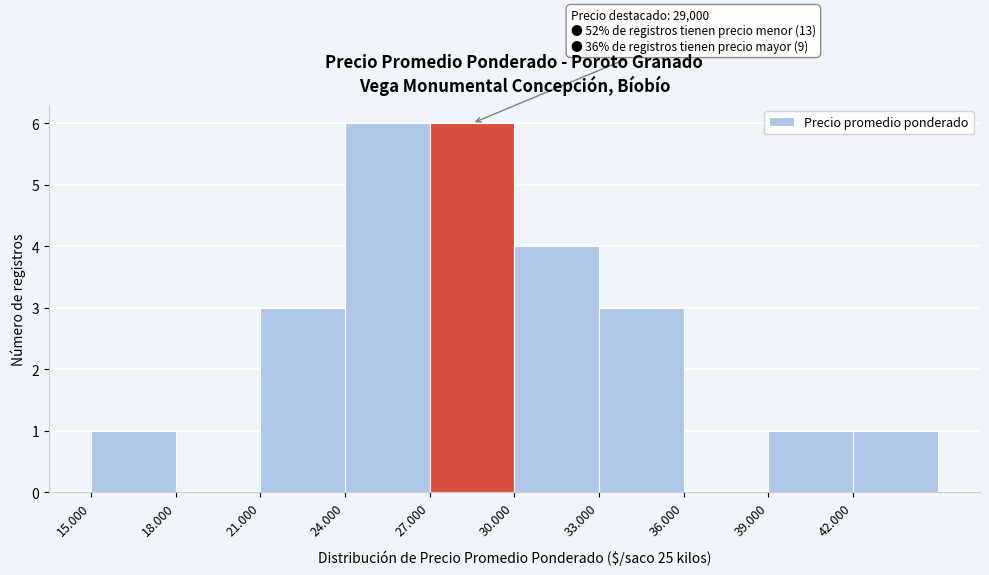

Reading left to right, what are all the values shown in this chart?

15.000=1	18.000=0	21.000=3	24.000=6	27.000=6	30.000=4	33.000=3	36.000=0	39.000=1	42.000=1